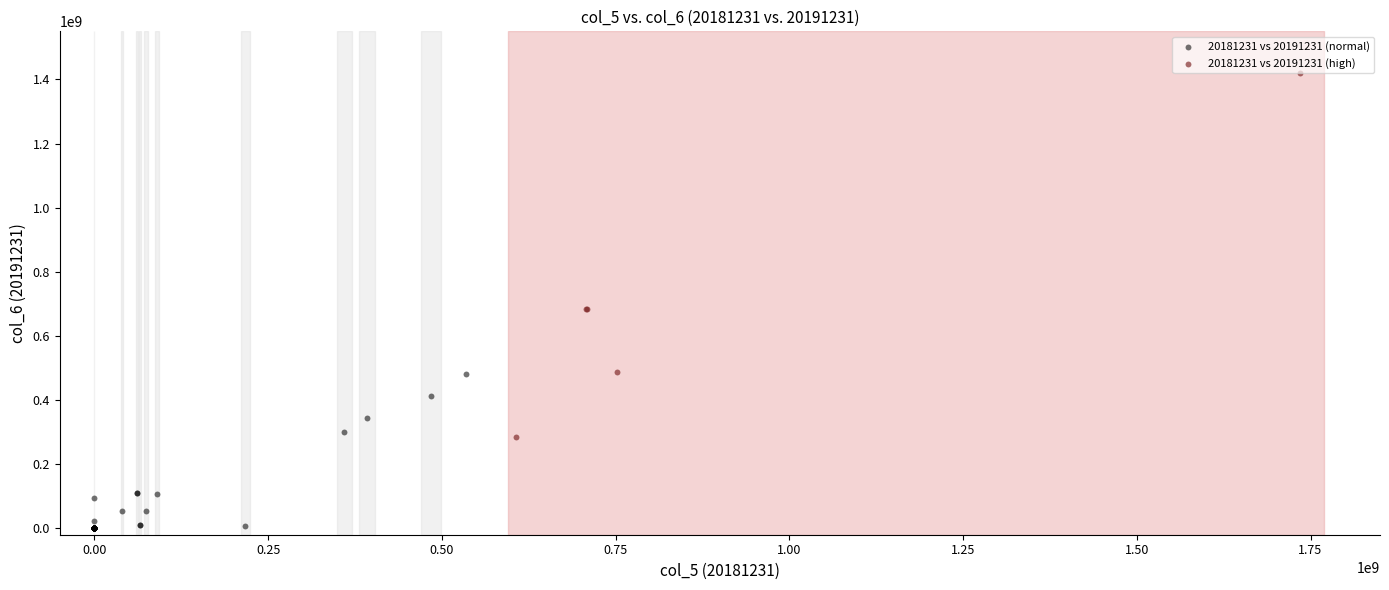

Which series reaches the maximum Y coordinate?

20181231 vs 20191231 (high)